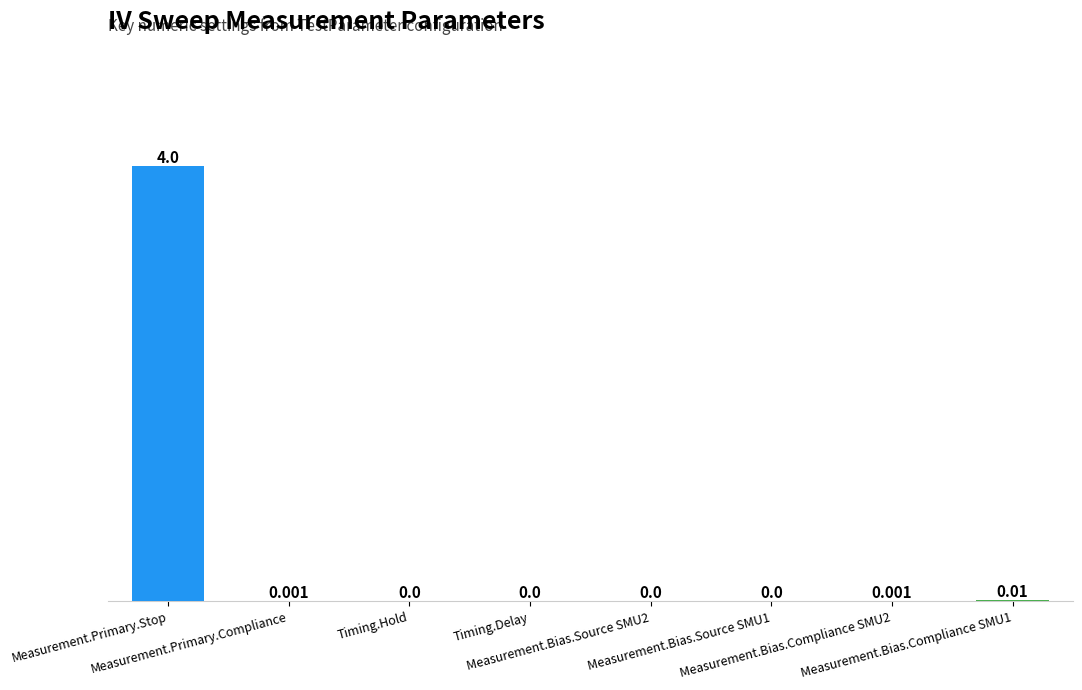

Rank the categories by value from lowest to highest.

Timing.Hold, Timing.Delay, Measurement.Bias.Source SMU2, Measurement.Bias.Source SMU1, Measurement.Primary.Compliance, Measurement.Bias.Compliance SMU2, Measurement.Bias.Compliance SMU1, Measurement.Primary.Stop